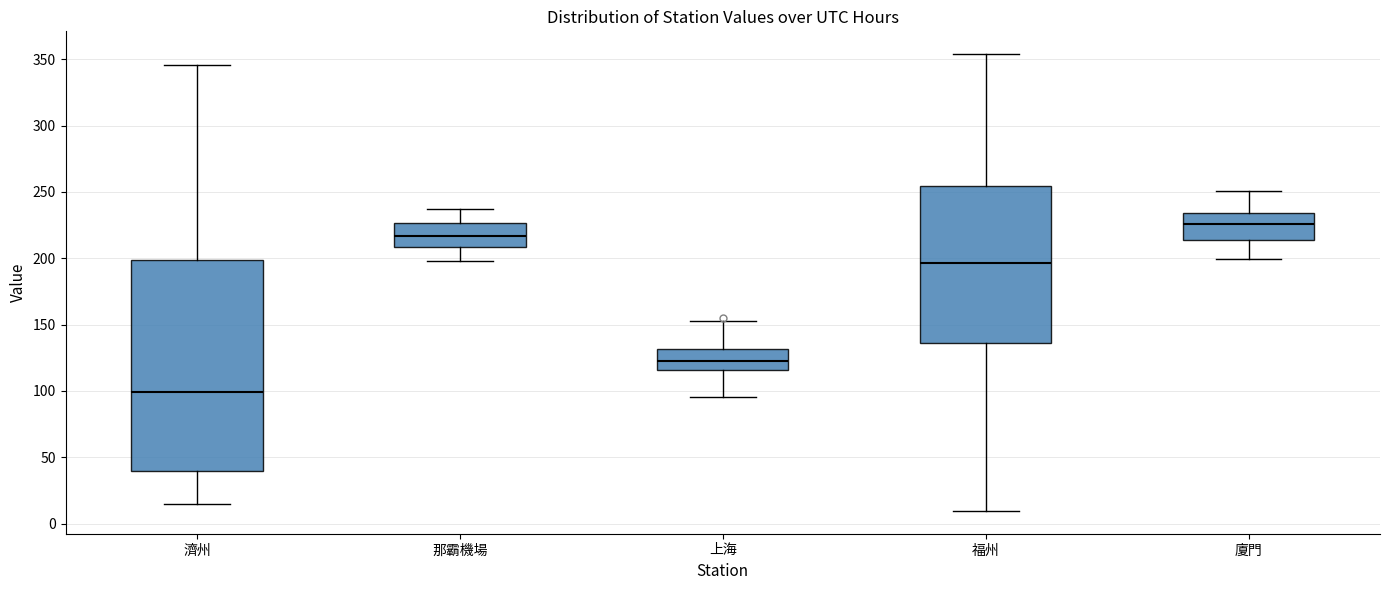

Reading left to right, transcribe this box plot: for each box, give where its median line is, the range the box spans, and where its two whiskers end, as read against the y-axis. The values are not printed on the chart, so give them approximately, as read against the axis.

濟州: median 100, box 40 to 200, whiskers 15 to 345
那霸機場: median 215, box 210 to 225, whiskers 200 to 235
上海: median 125, box 115 to 130, whiskers 95 to 155
福州: median 195, box 135 to 255, whiskers 10 to 355
廈門: median 225, box 215 to 235, whiskers 200 to 250